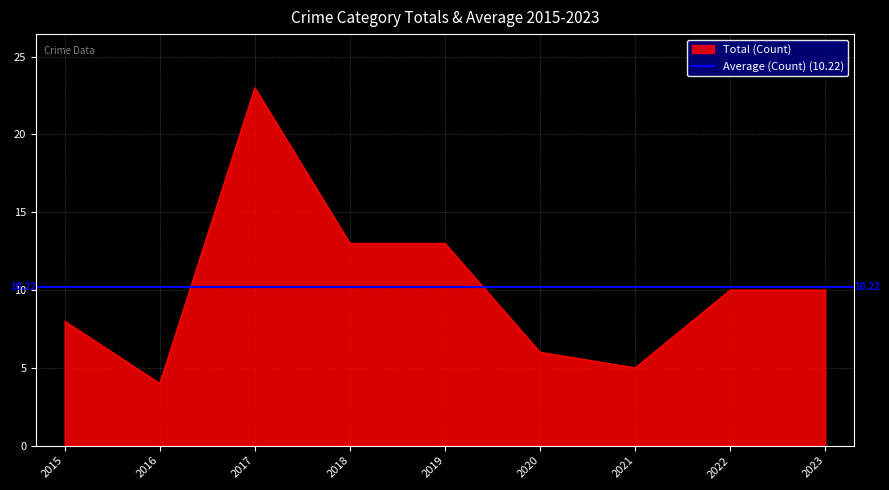

Between 2018 and 2020, which is larger?

2018